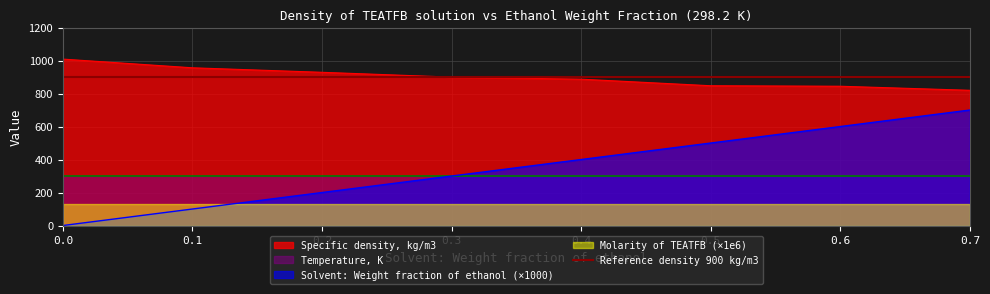

Is the value of Solvent: Weight fraction of ethanol at 0.6 greater than the value of Specific density, kg/m3 at 0.4?

No